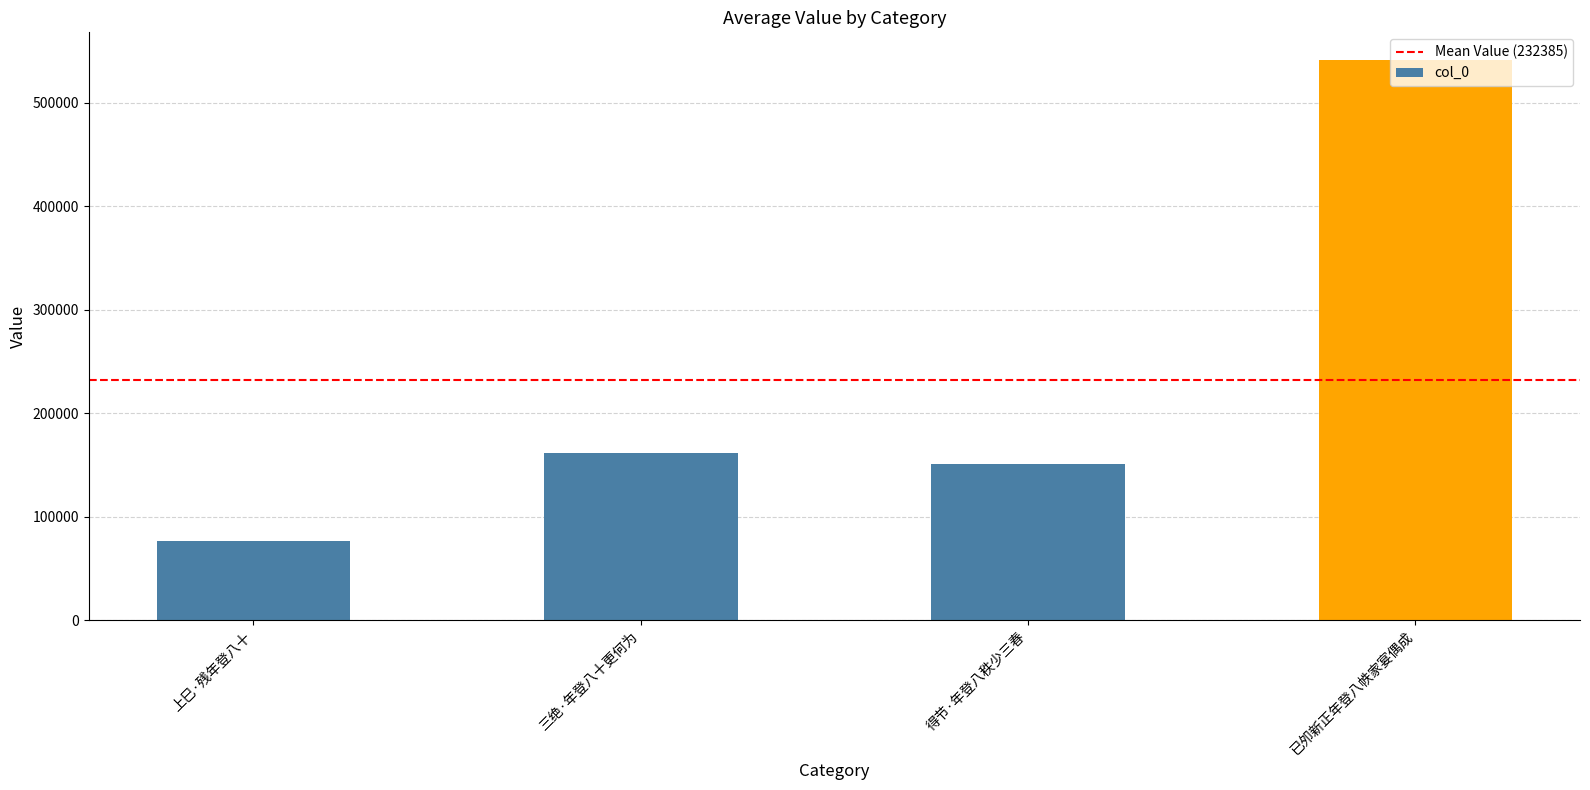

How many bars are there in total?

4